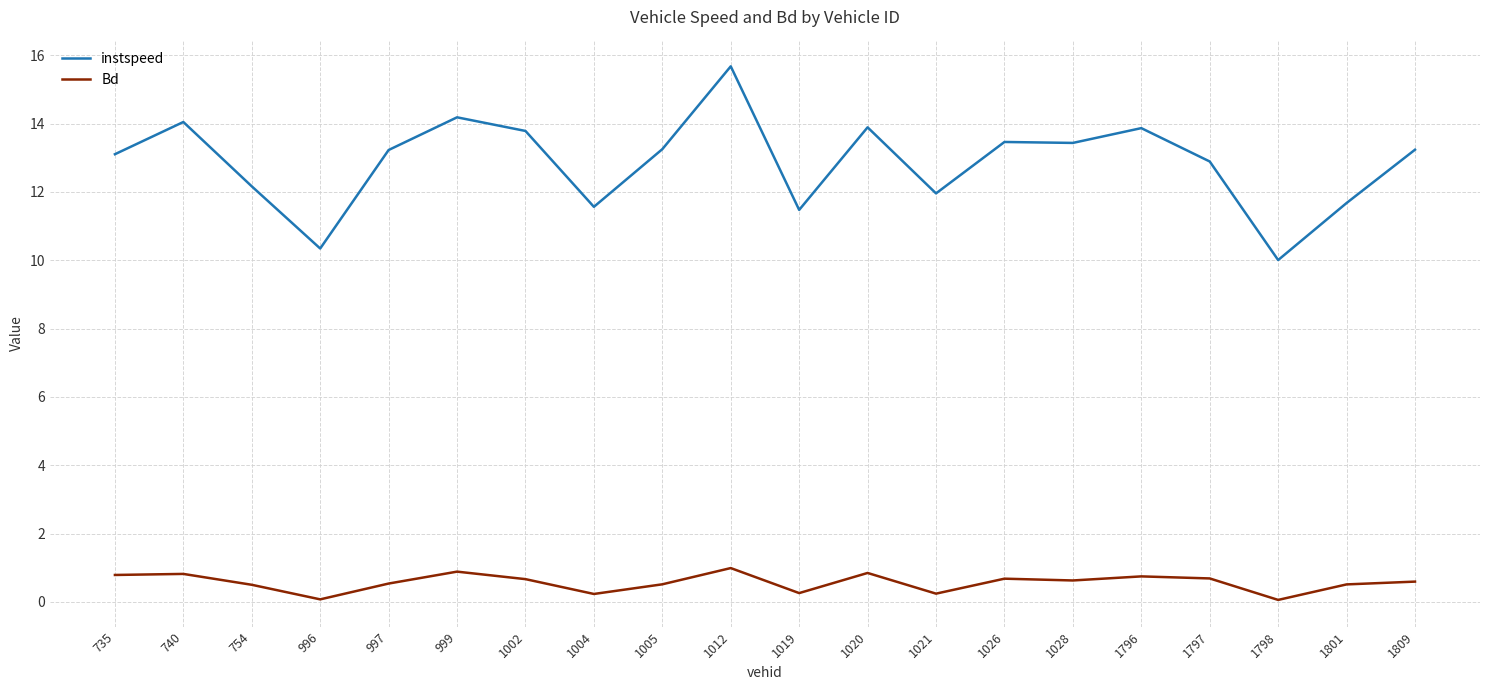

True or false: instspeed and Bd intersect in this chart.

False